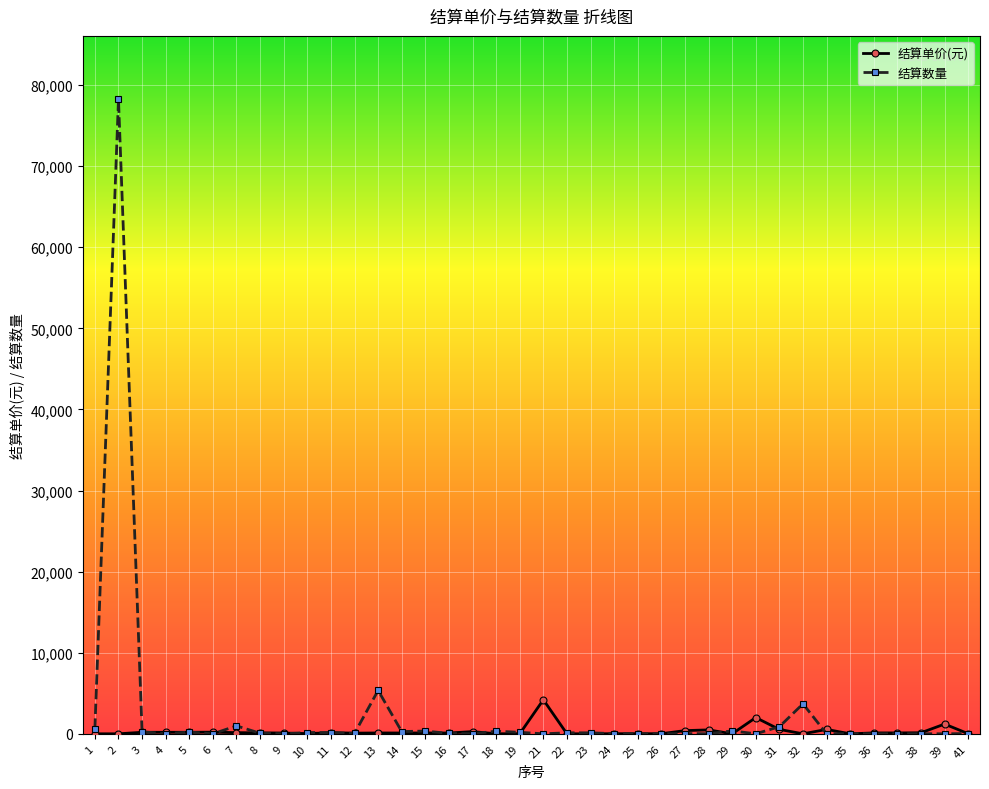

Count the number of data series in this chart.

2